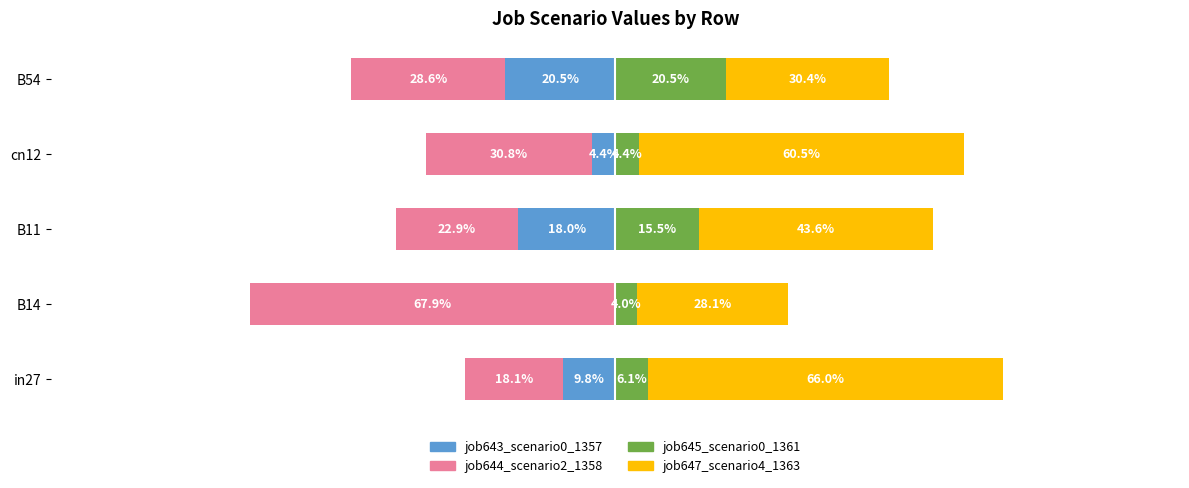

How many values in the job644_scenario2_1358 series are below -28?

3